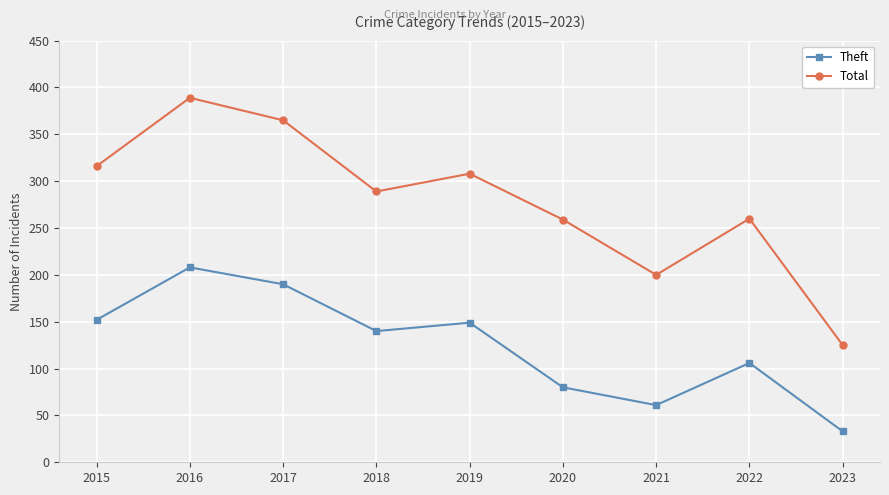

What is the smallest value displayed?

33